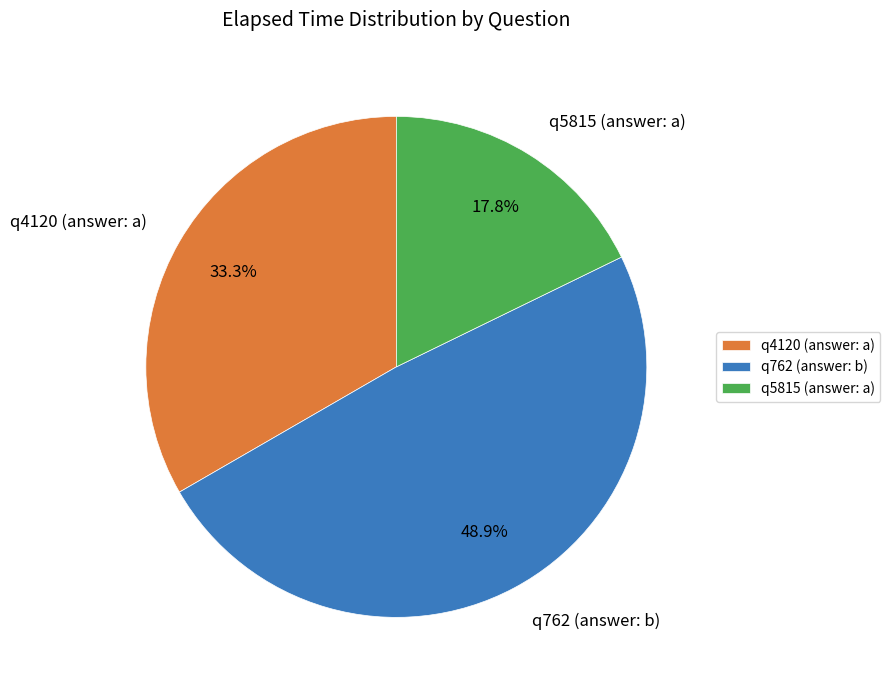

What percentage is the q5815 (answer: a) slice, to the nearest percent?

18%